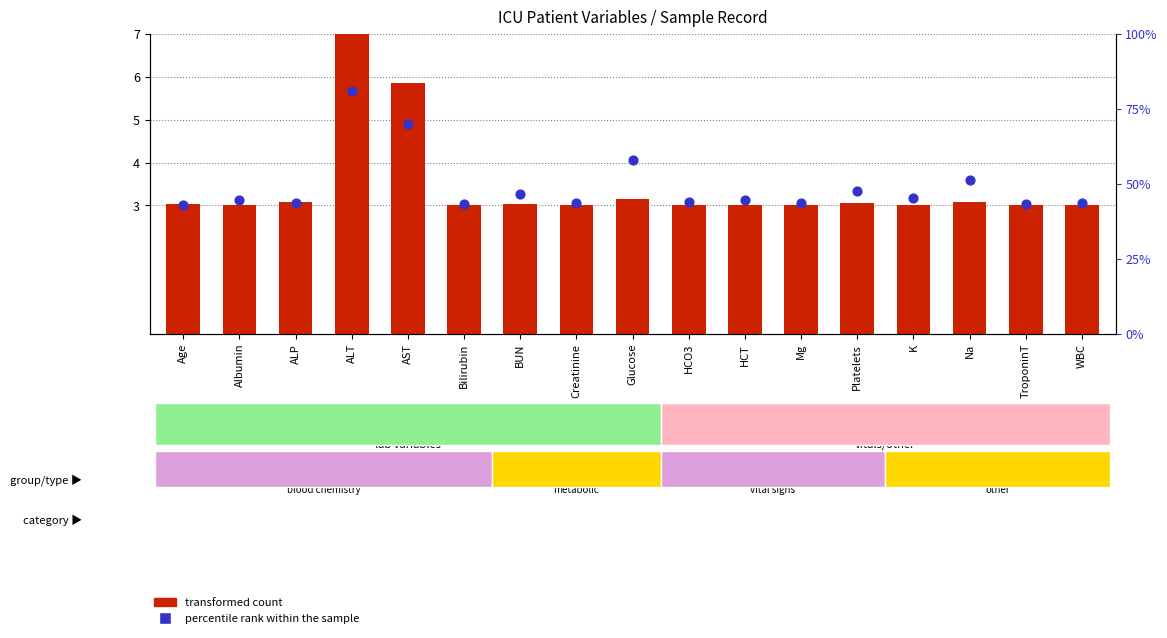

Which series reaches the maximum Y coordinate?

transformed count